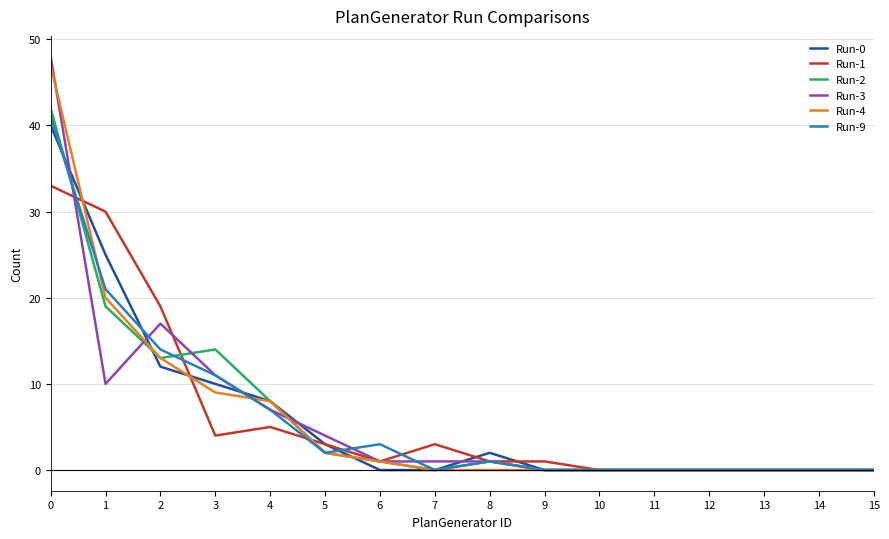

Which series changed the most between 5 and 12?

Run-3